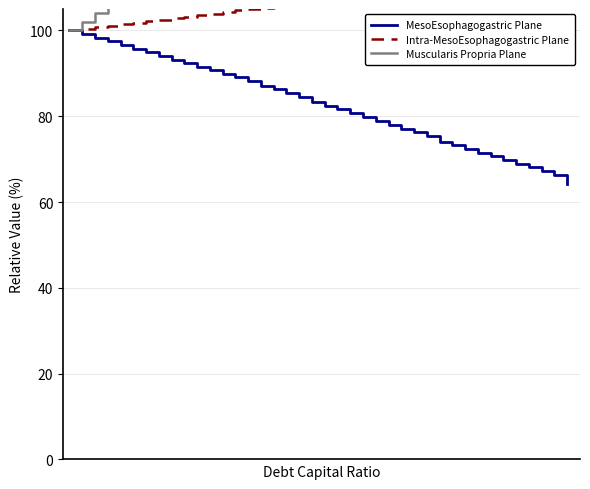

True or false: Intra-MesoEsophagogastric Plane and Muscularis Propria Plane cross at least once.

False